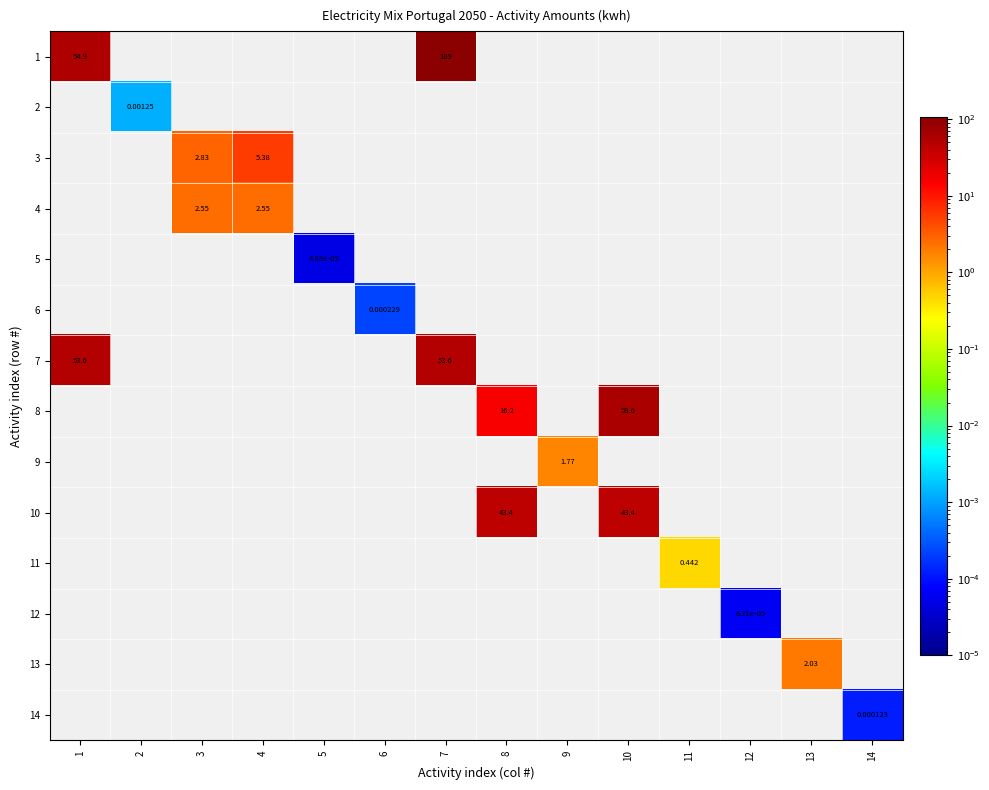

How many values in the 3 series exceed 0?

2